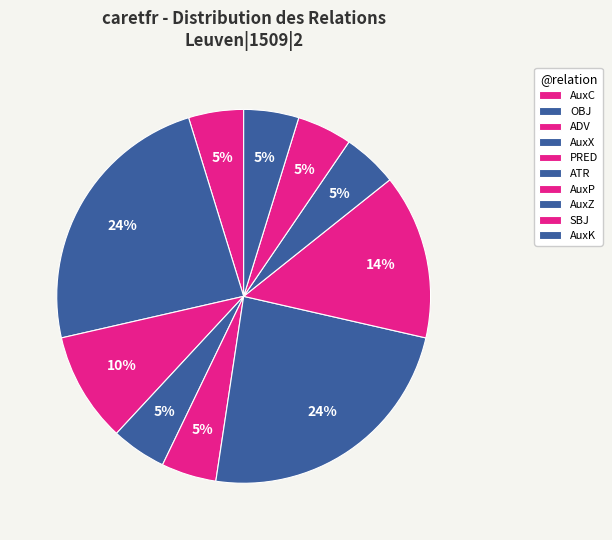

Between AuxZ and PRED, which is larger?

AuxZ